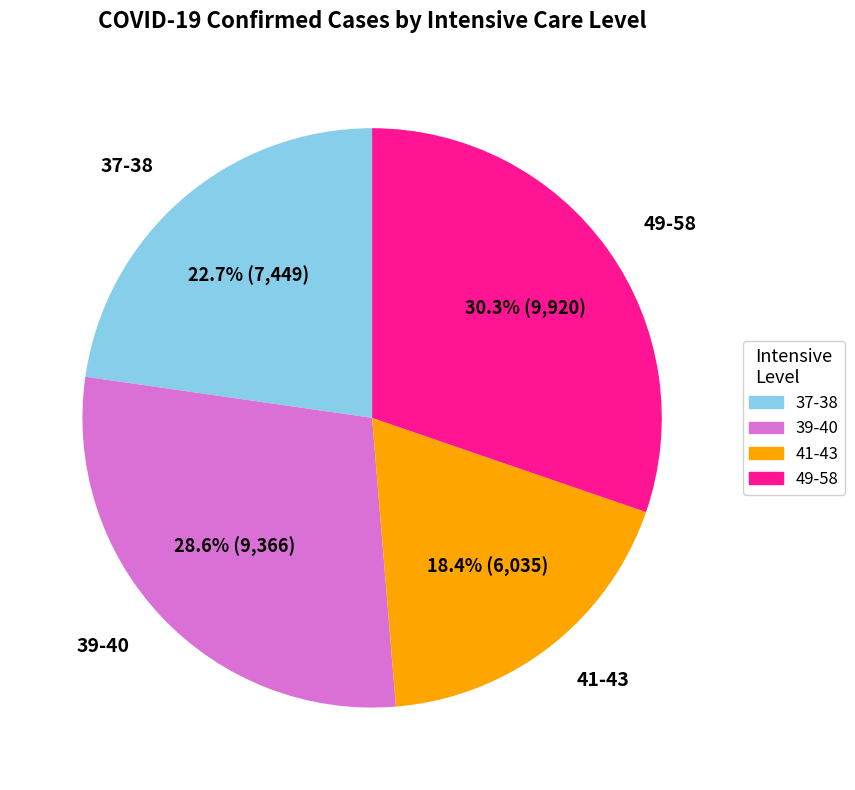

Is there any slice that represents more than half of the pie?

No